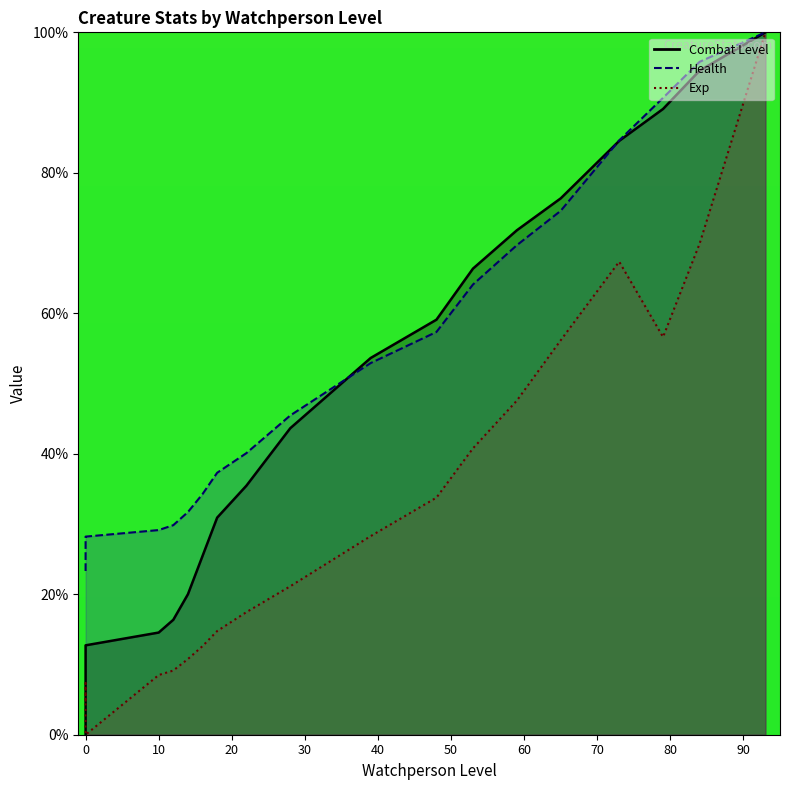

What is the average value of the Combat Level series?

38.9